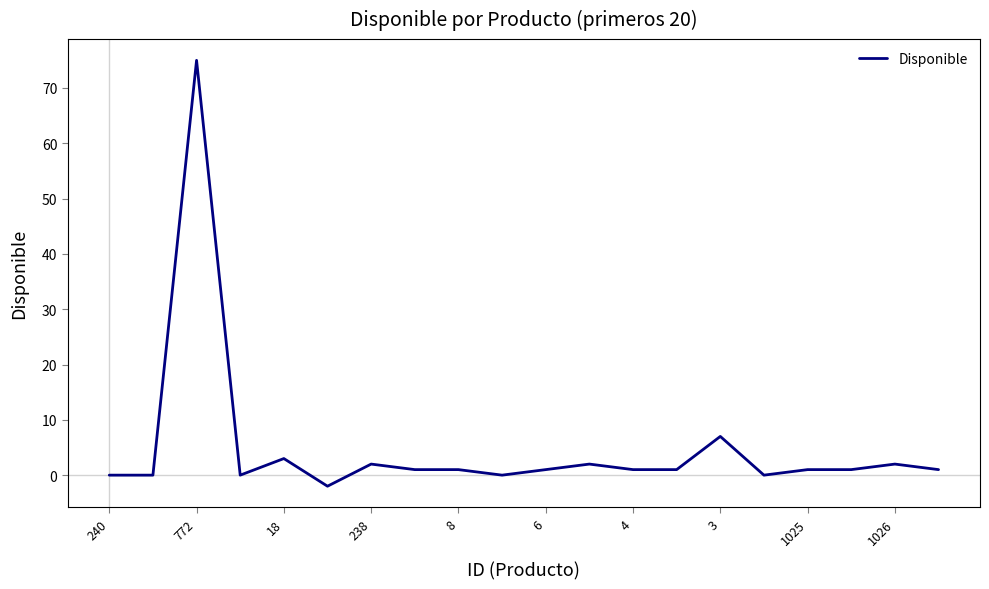

What is the maximum value shown in the chart?

75